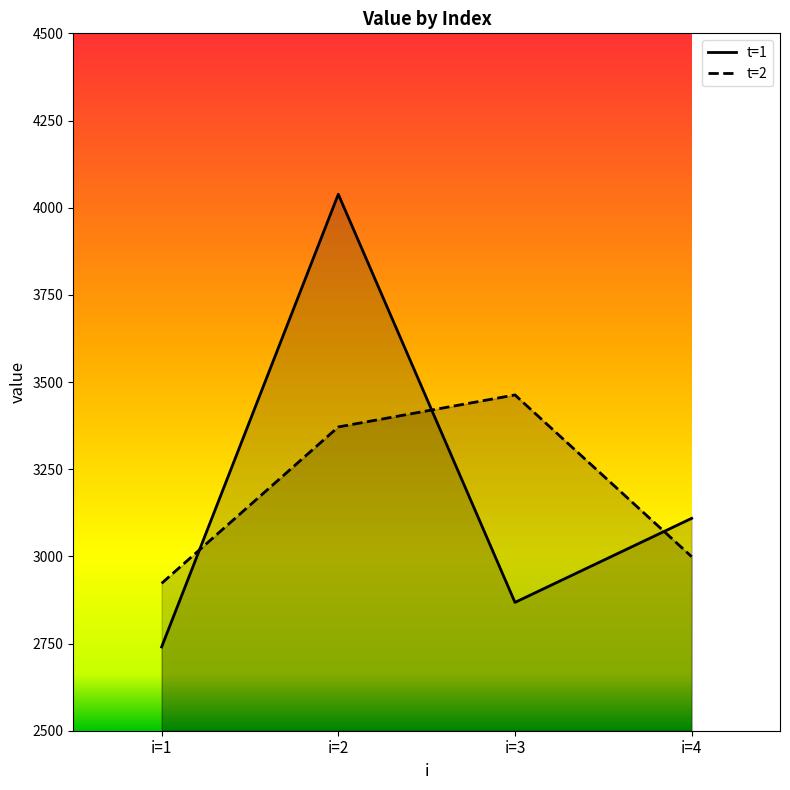

True or false: t=2 has a value of 5654.2 at i=3.

False